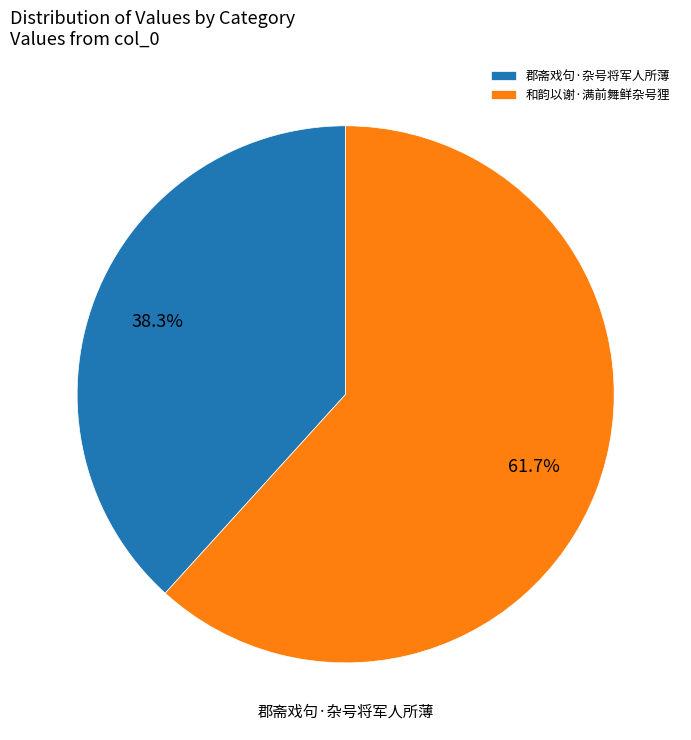

What percentage is NOT represented by 郡斋戏句·杂号将军人所薄?

61.7%